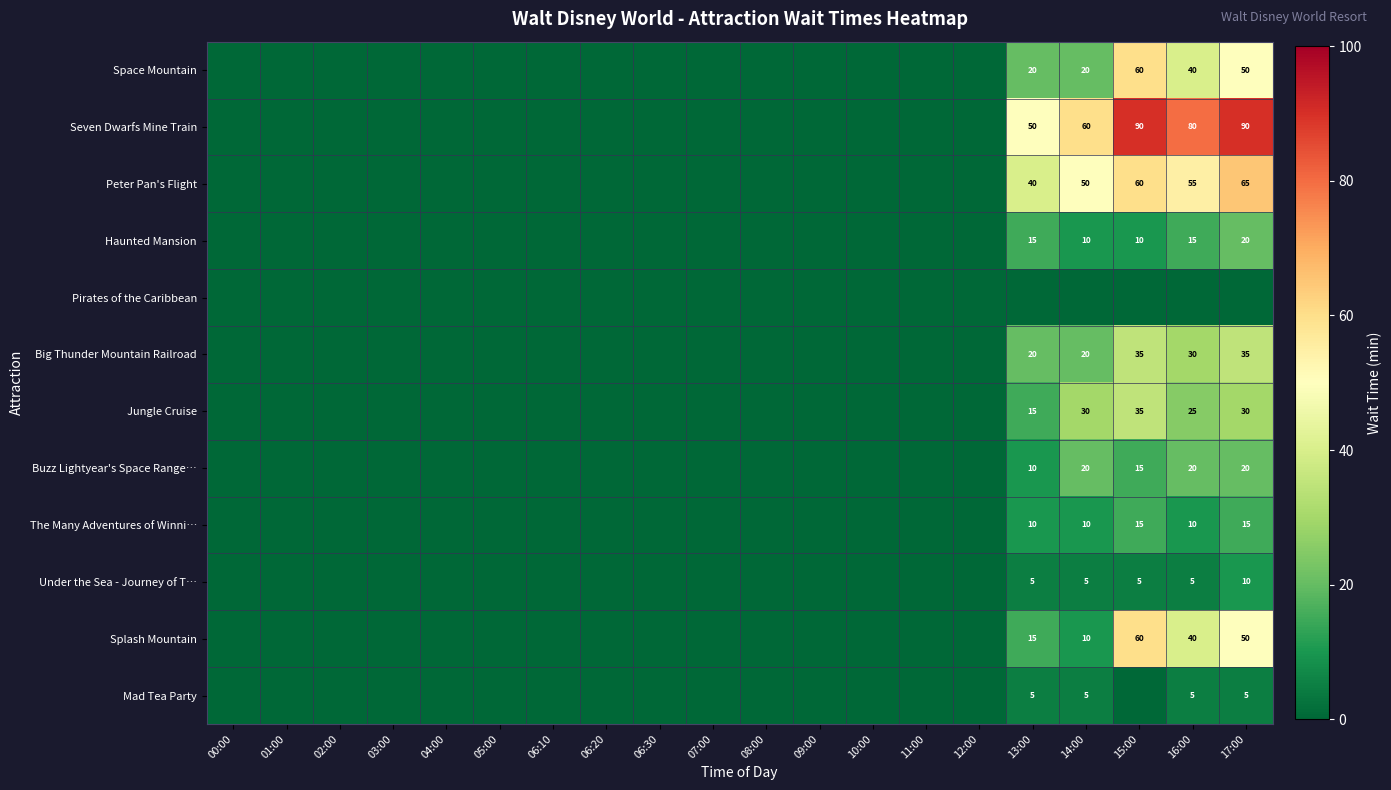

At which category is the sum across all series the highest?

17:00